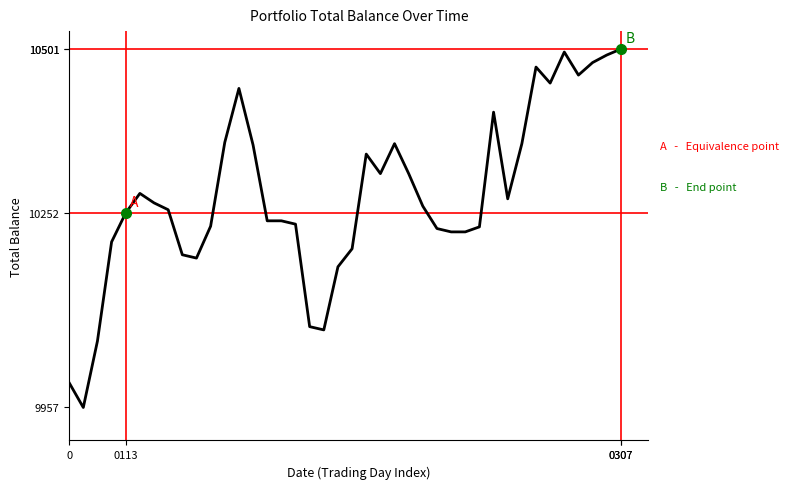

Does the chart have visible grid lines?

No